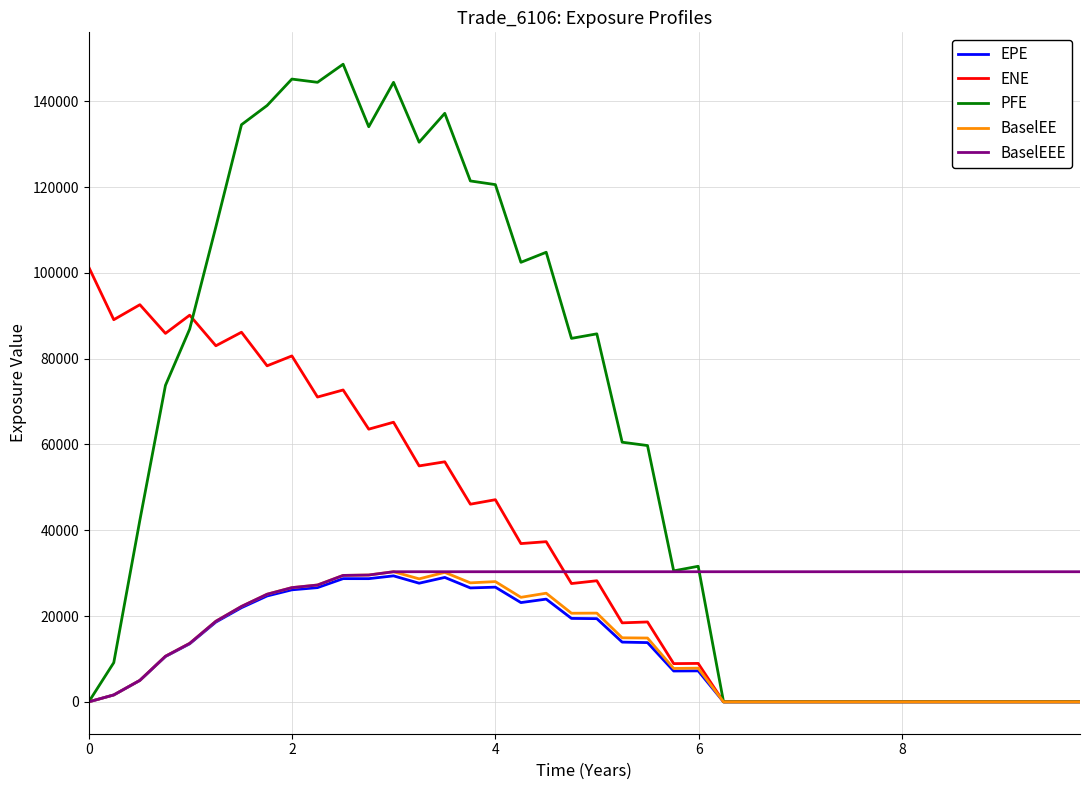

Which series has the largest total across all categories?

PFE